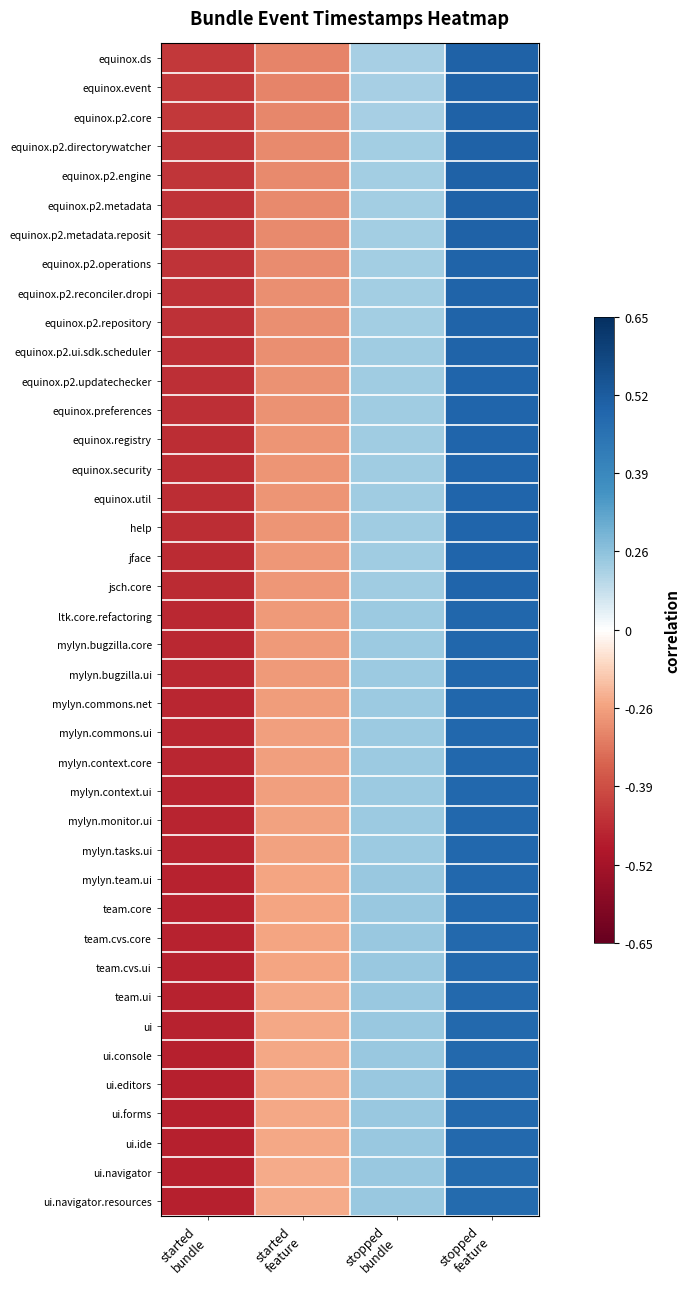

Rank the series by their maximum value, from lowest to highest.

ui.navigator, ui.navigator.resources, ui.console, ui.editors, ui.forms, ui.ide, team.ui, ui, team.cvs.core, team.cvs.ui, mylyn.team.ui, team.core, mylyn.monitor.ui, mylyn.tasks.ui, mylyn.context.ui, mylyn.commons.ui, mylyn.context.core, mylyn.commons.net, mylyn.bugzilla.ui, ltk.core.refactoring, mylyn.bugzilla.core, jface, jsch.core, equinox.util, help, equinox.registry, equinox.security, equinox.p2.updatechecker, equinox.preferences, equinox.p2.ui.sdk.scheduler, equinox.p2.reconciler.dropi, equinox.p2.repository, equinox.p2.operations, equinox.p2.metadata, equinox.p2.metadata.reposit, equinox.p2.directorywatcher, equinox.p2.engine, equinox.p2.core, equinox.ds, equinox.event